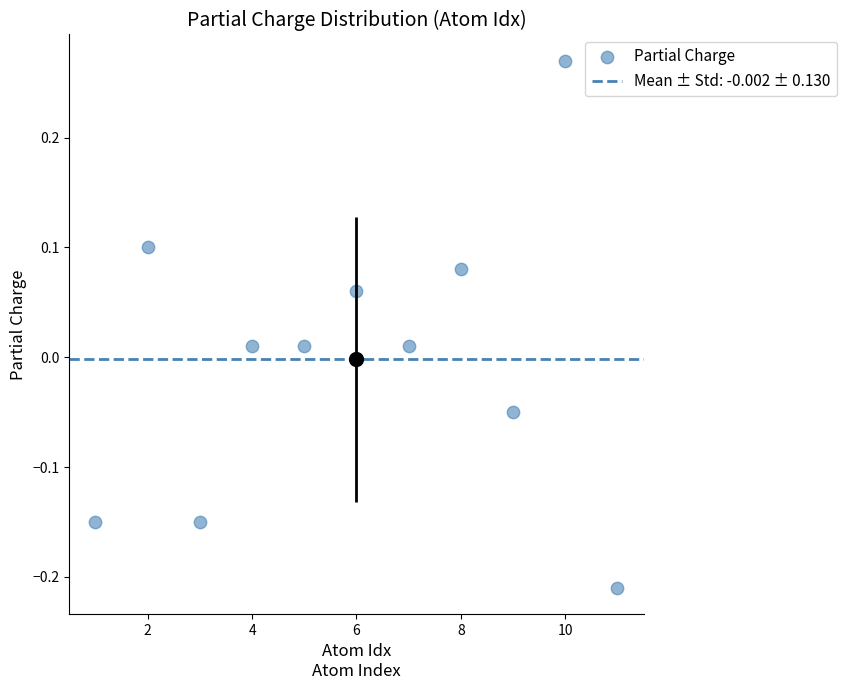

What is the range of X values (max minus min)?

10.0